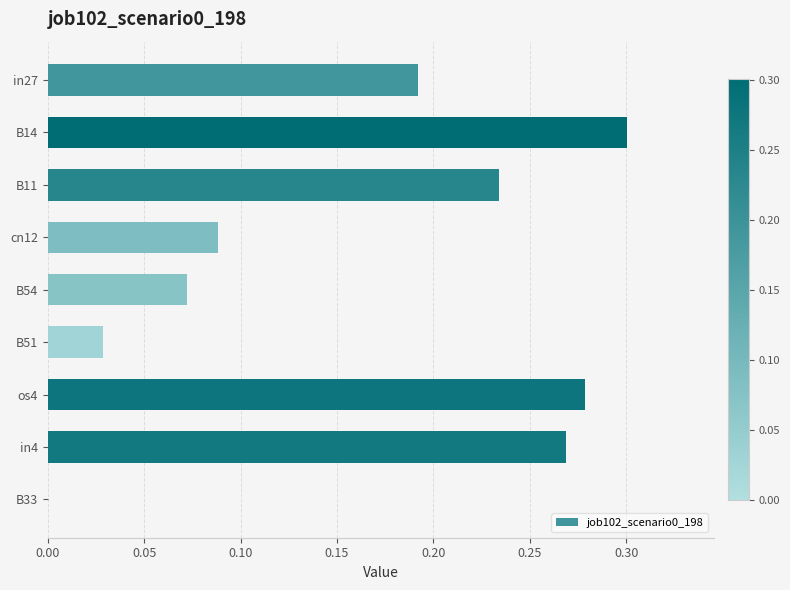

True or false: the data shows 0.5 at B14.

False